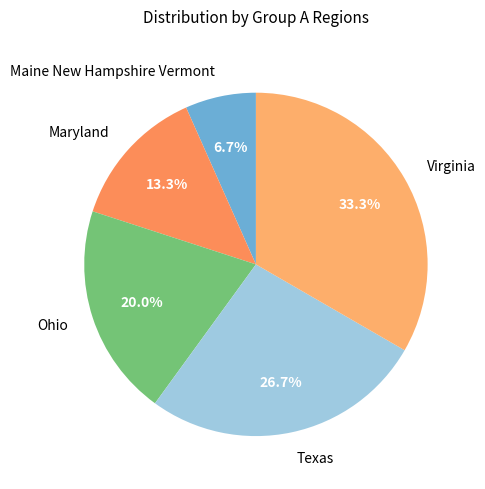

What percentage is the Virginia slice, to the nearest percent?

33%